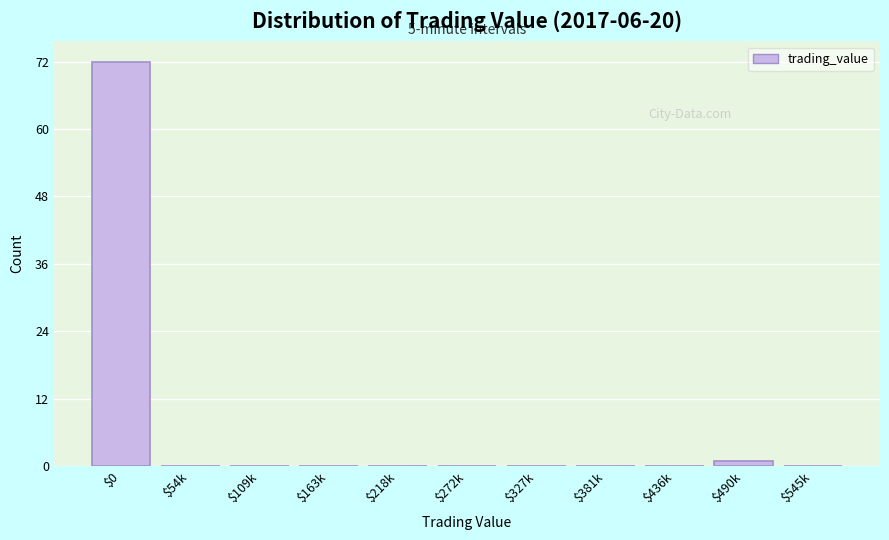

The value at $54k is -27. True or false?

False